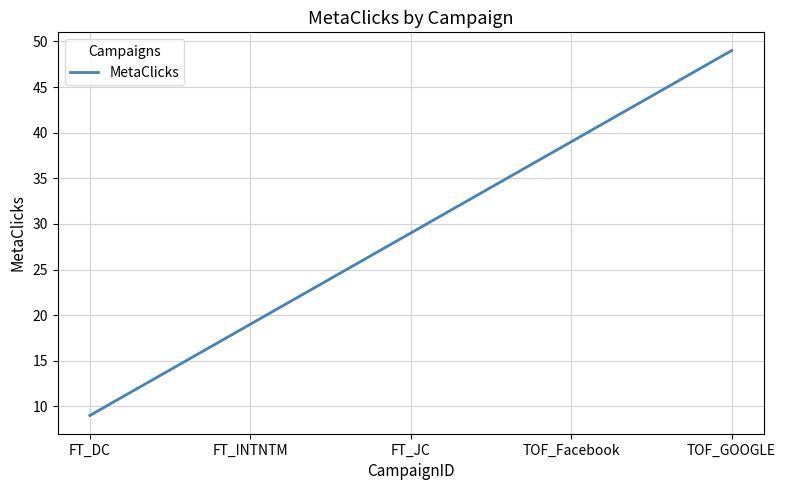

What is the average value?

29